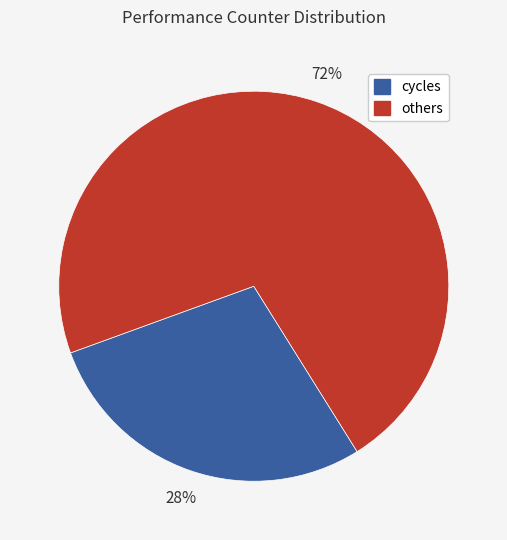

Rank the categories by value from lowest to highest.

cycles, others